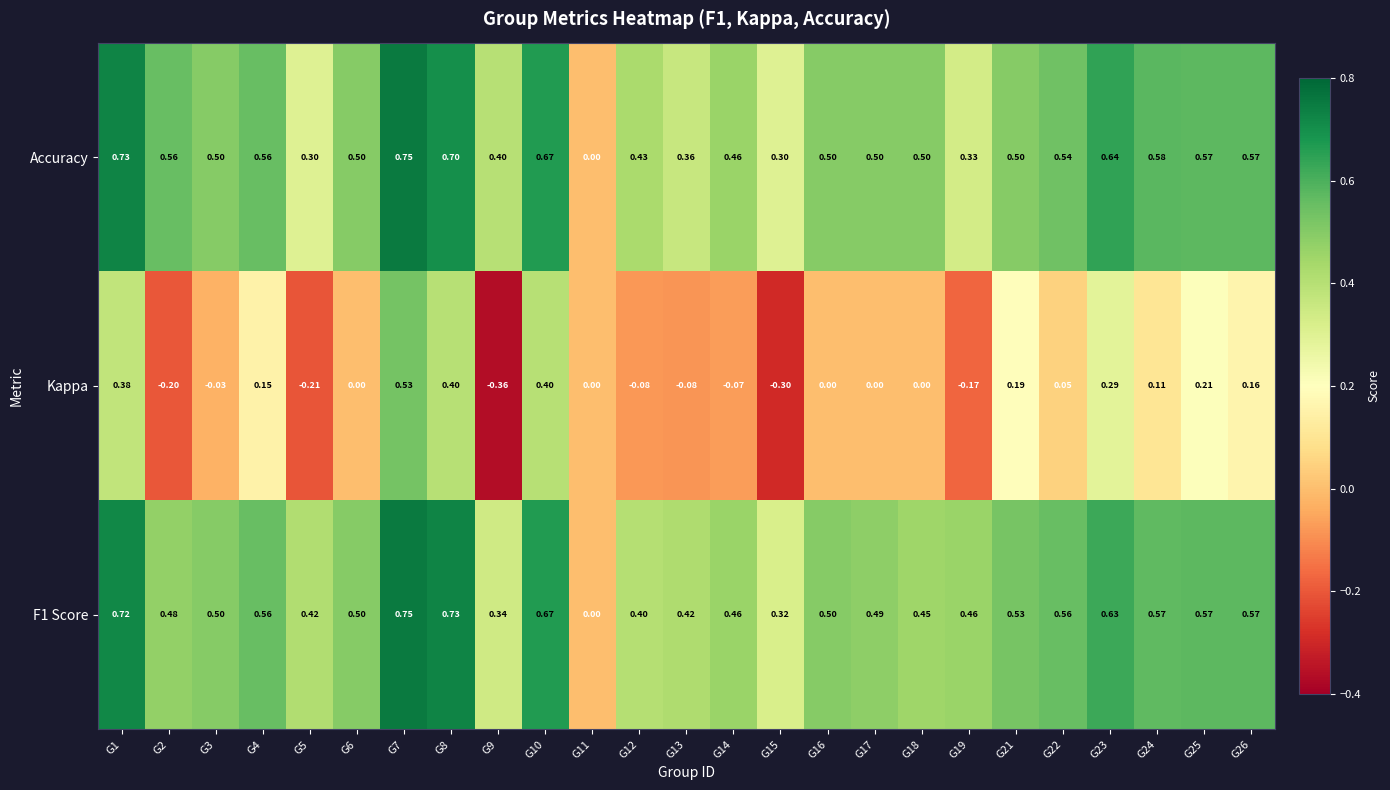

Which series has the widest spread of values?

Kappa